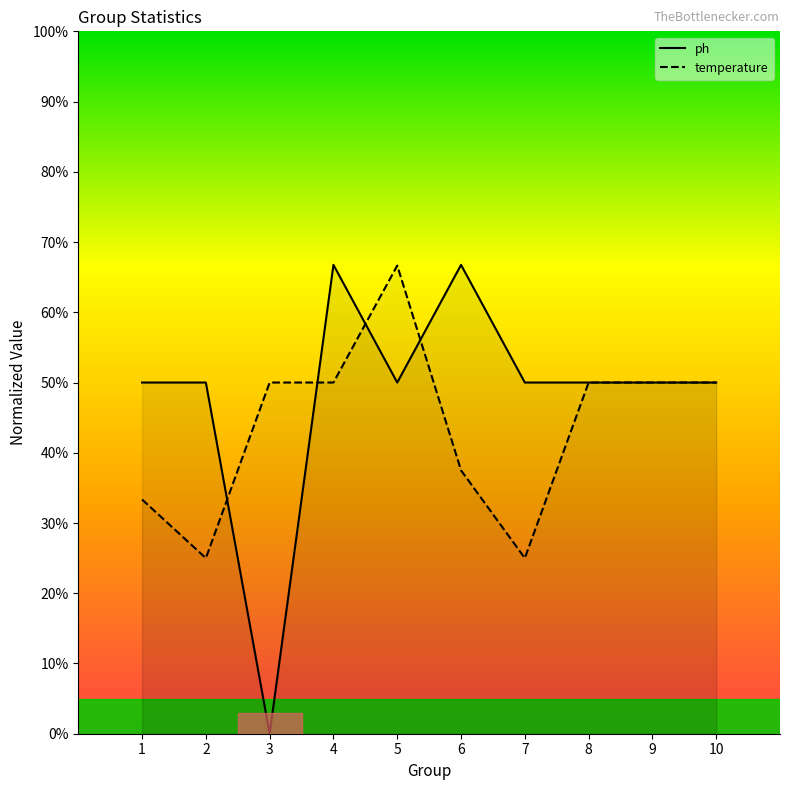

How many data points in temperature are above 50?

1